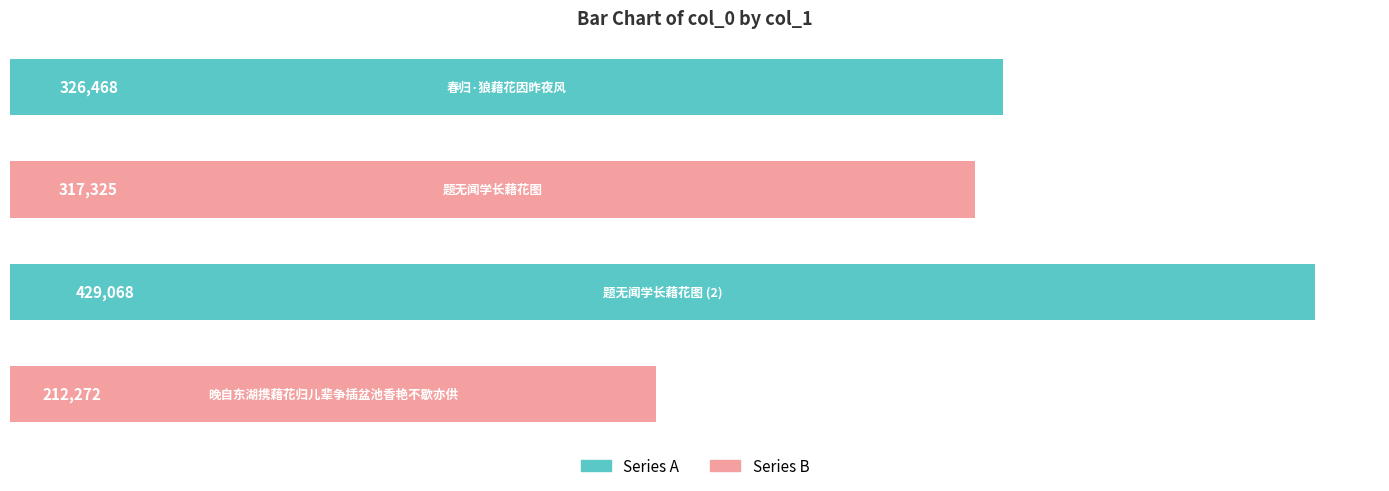

What is the difference between the maximum and second lowest values?

111743